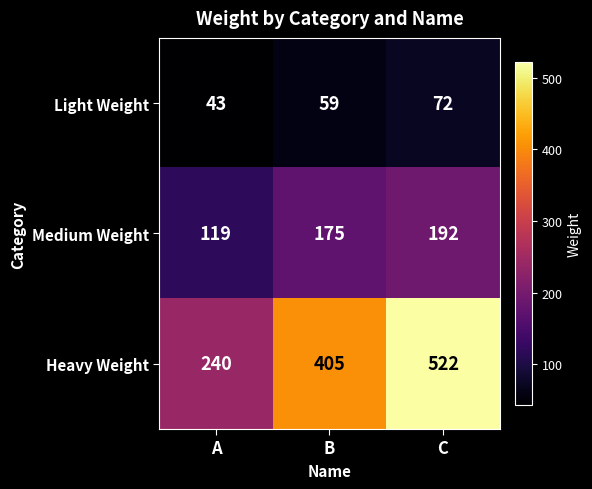

Rank the series by their maximum value, from lowest to highest.

Light Weight, Medium Weight, Heavy Weight